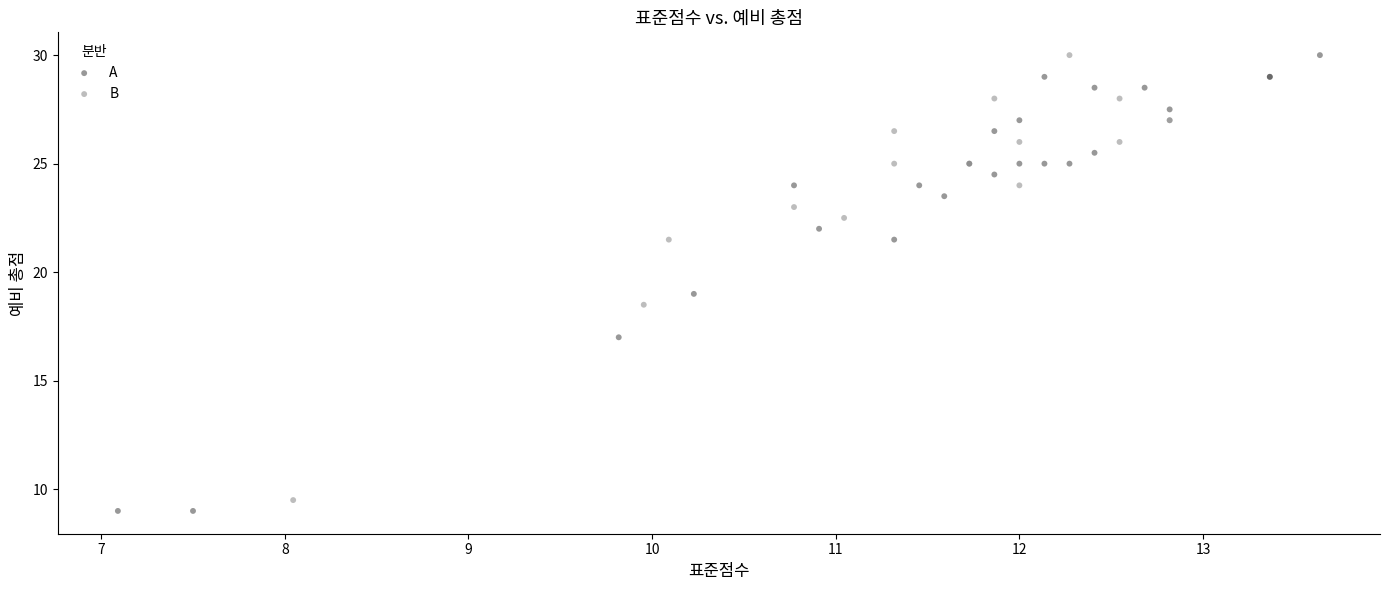

Which series has the largest Y range (max minus min)?

A